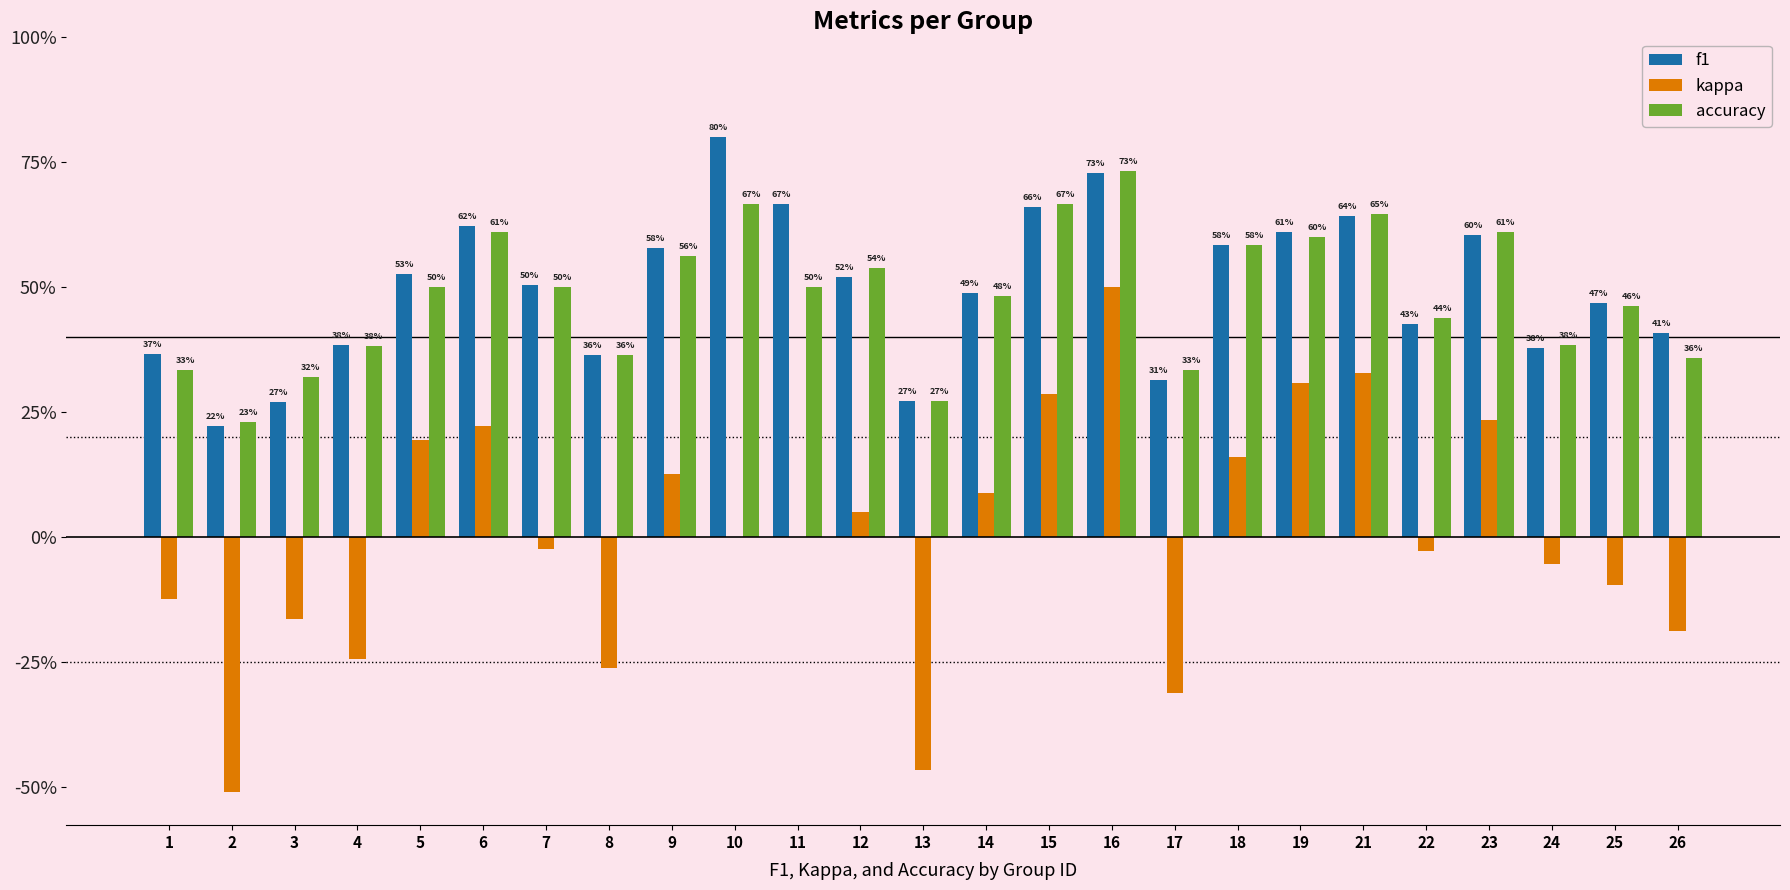

Are the bars horizontal?

No